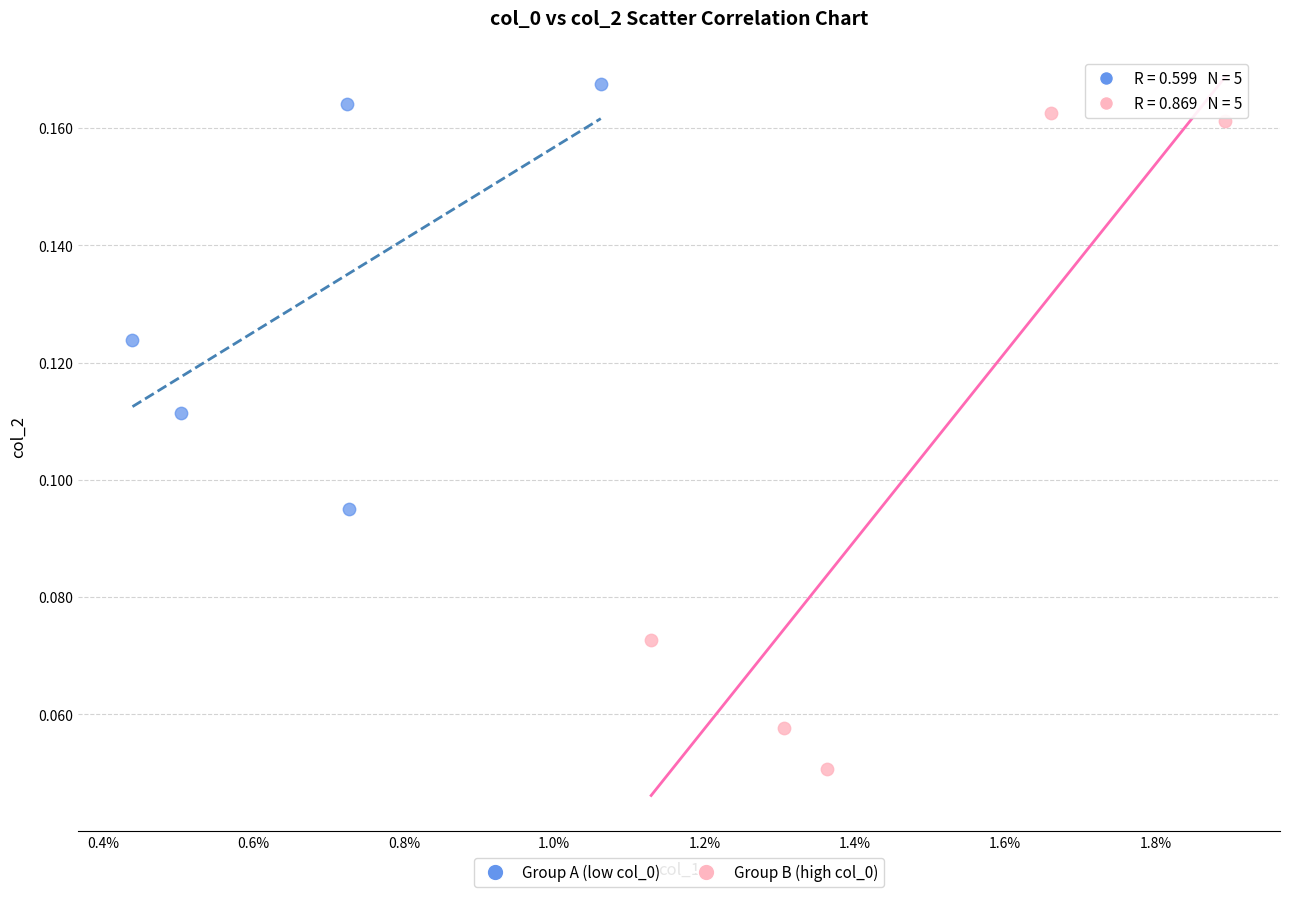

Which series reaches the minimum Y coordinate?

Group B (high col_0)